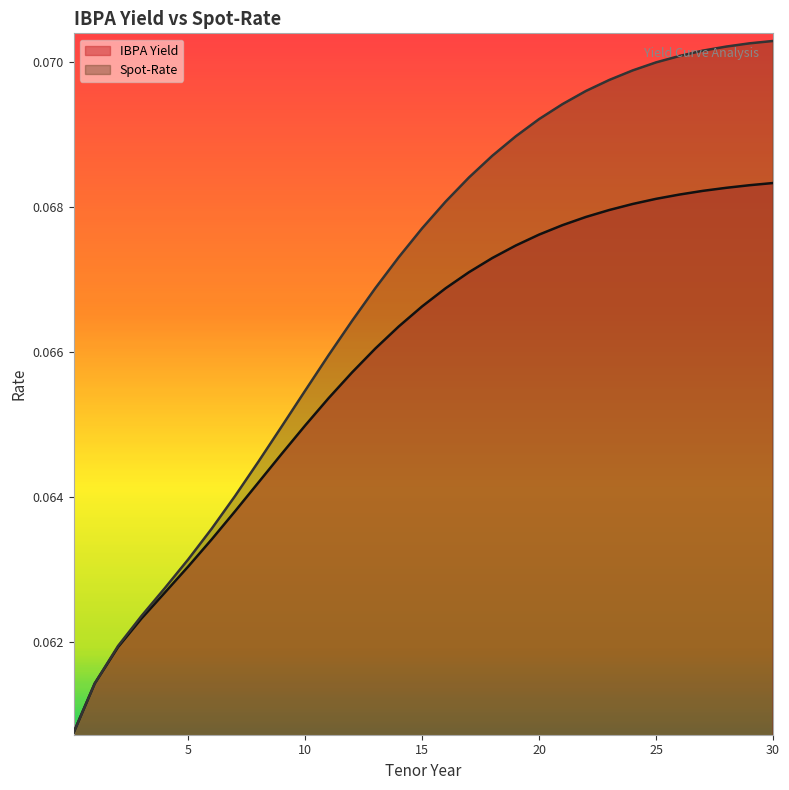

Which category has the lowest value in the IBPA Yield series?

0.1